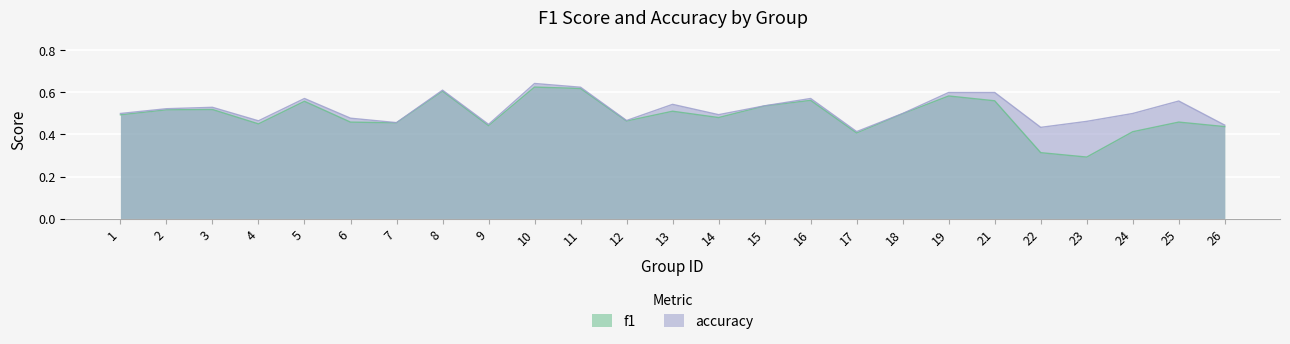

What is the difference between the maximum and minimum values in the f1 series?

0.3